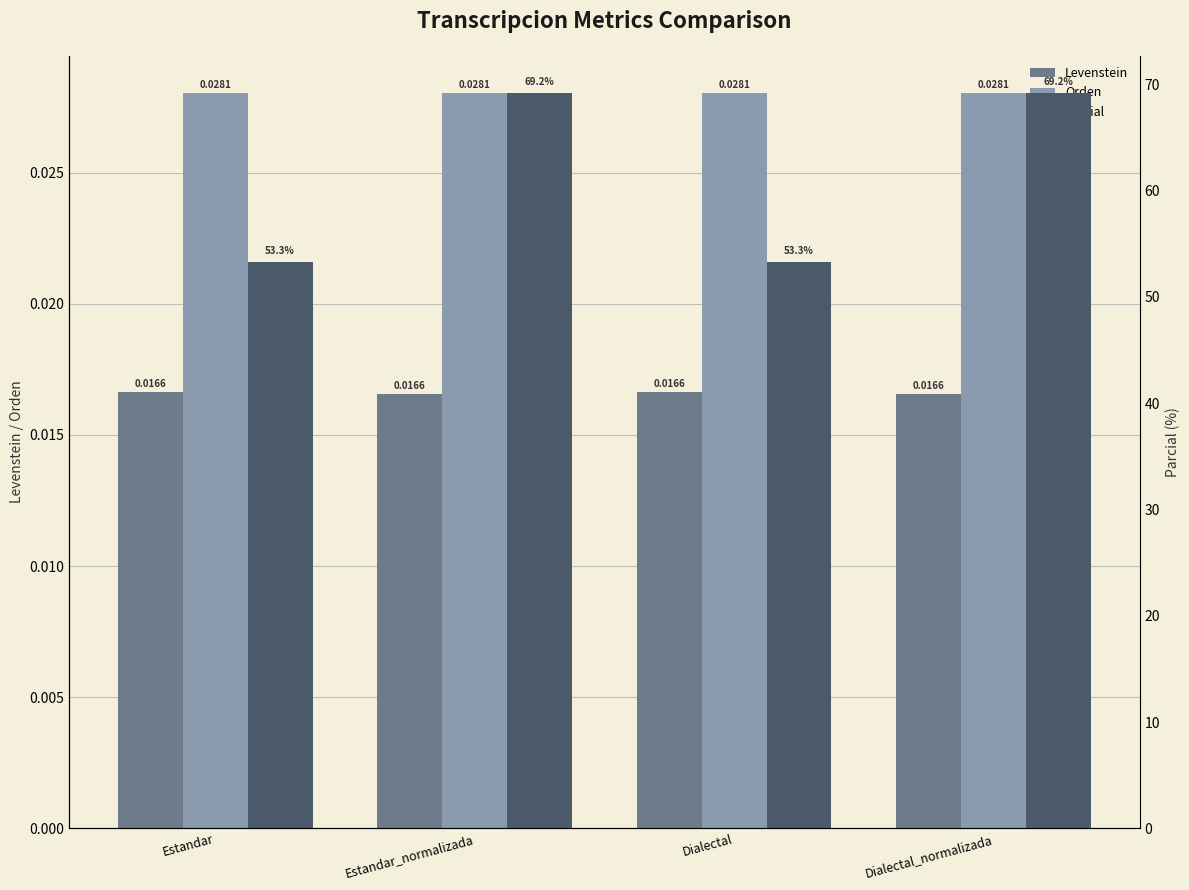

Rank the series by their maximum value, from highest to lowest.

Parcial, Orden, Levenstein